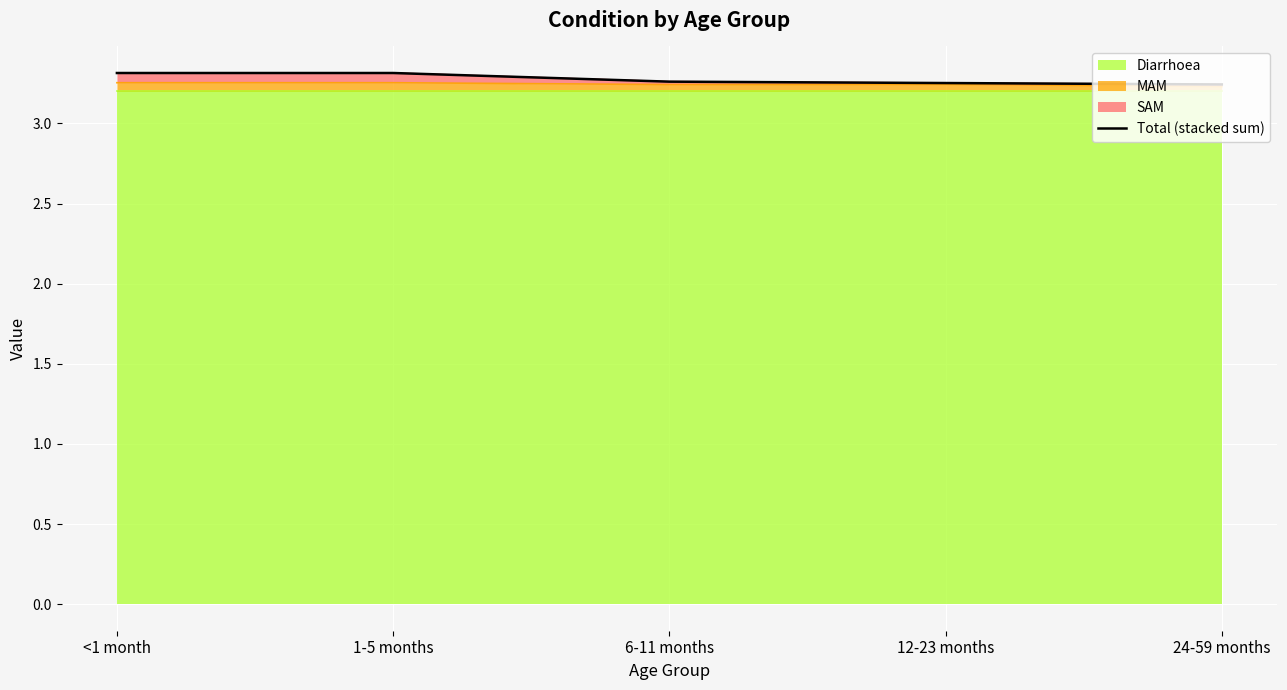

How many lines are shown in the chart?

1